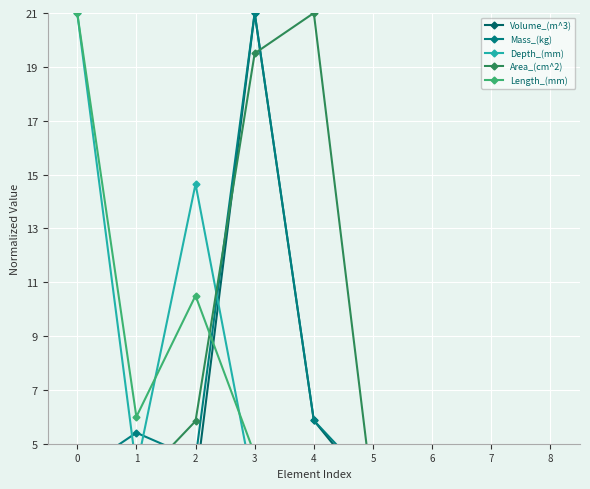

True or false: Depth_(mm) has more than 2 interior local peaks.

False